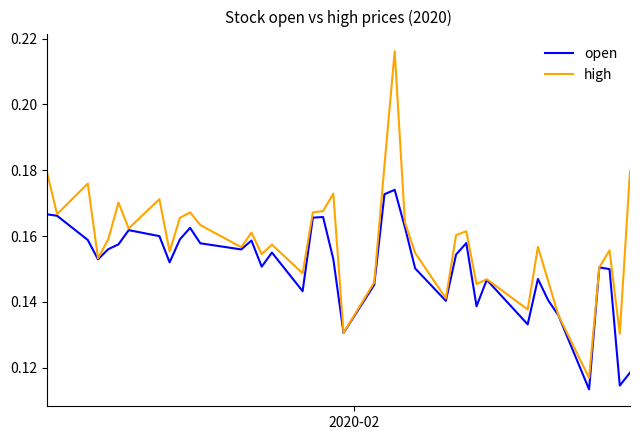

Which series has the widest spread of values?

high